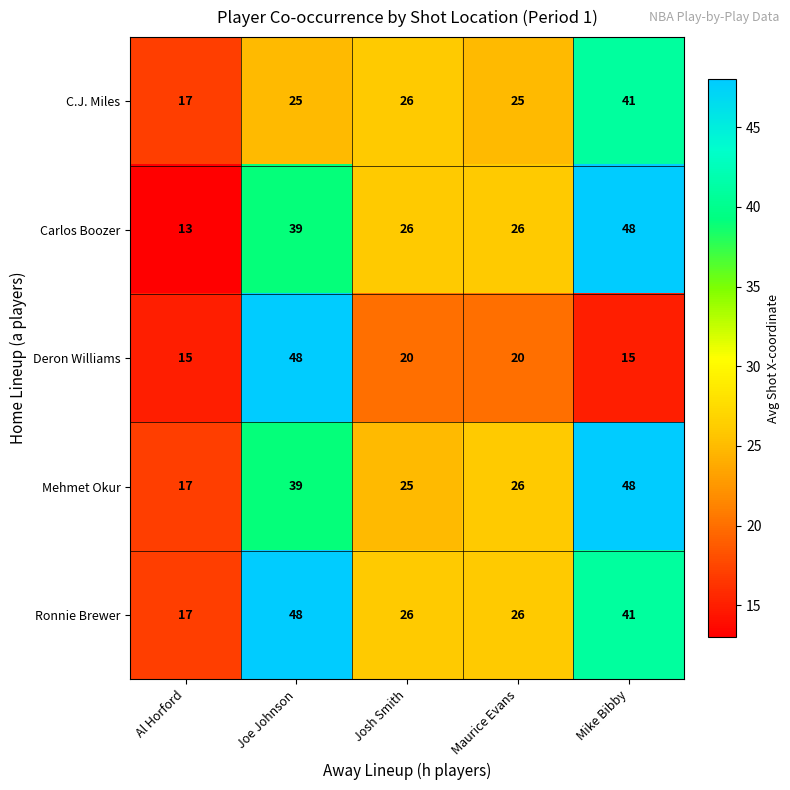

Which series has the widest spread of values?

Carlos Boozer